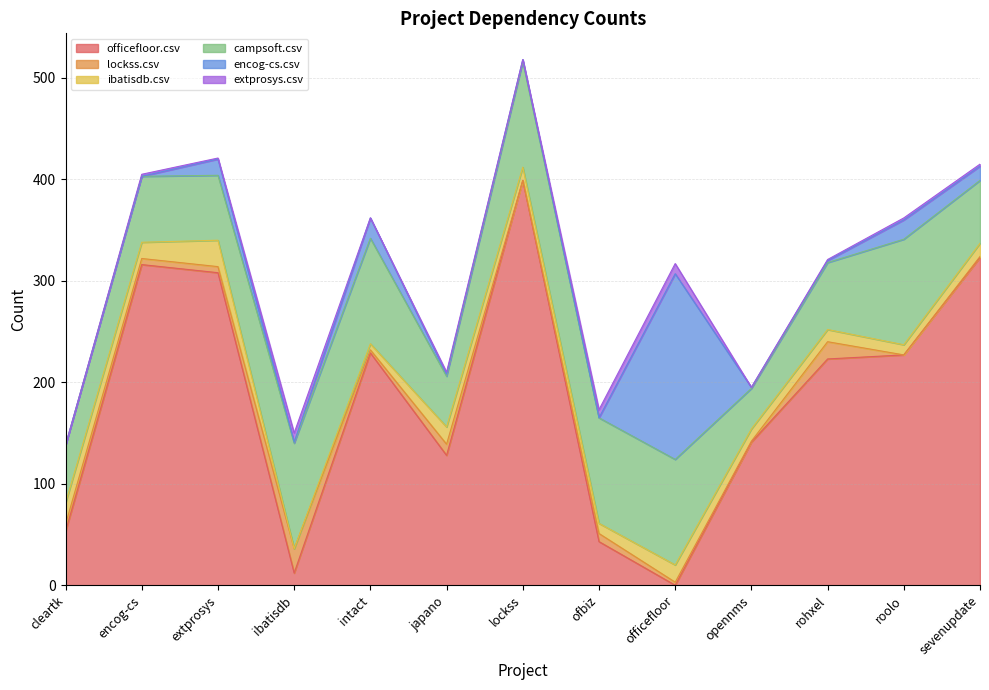

Which category has the highest value in the officefloor.csv series?

lockss